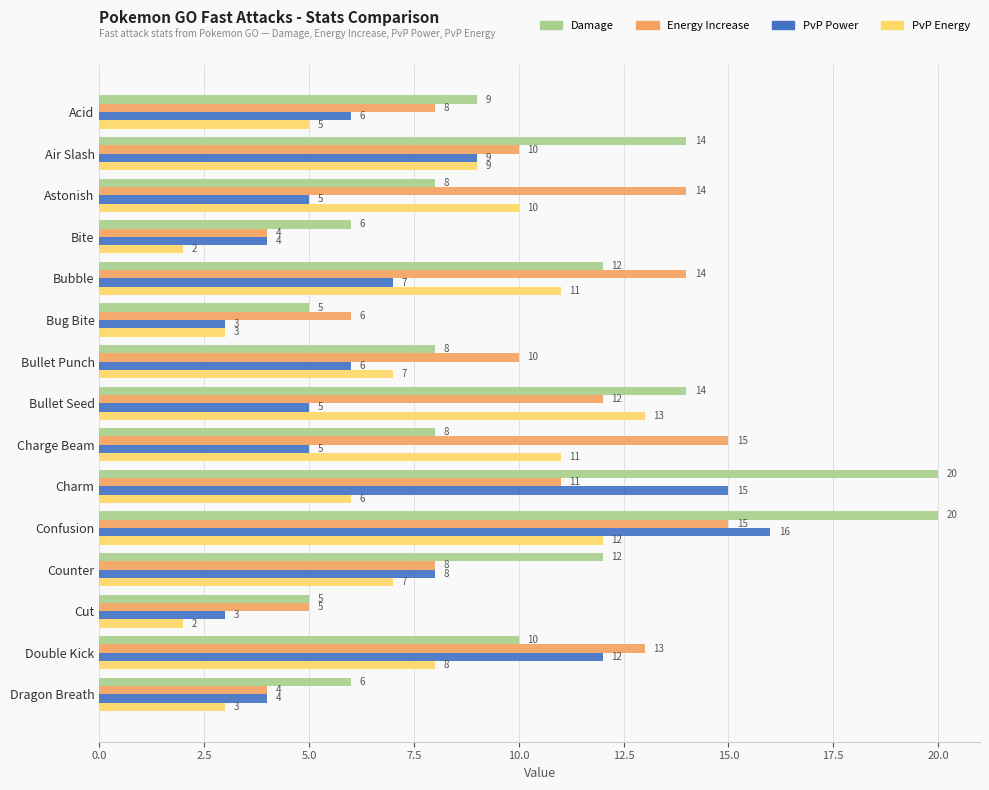

True or false: PvP Power has a value of 12 at Double Kick.

True